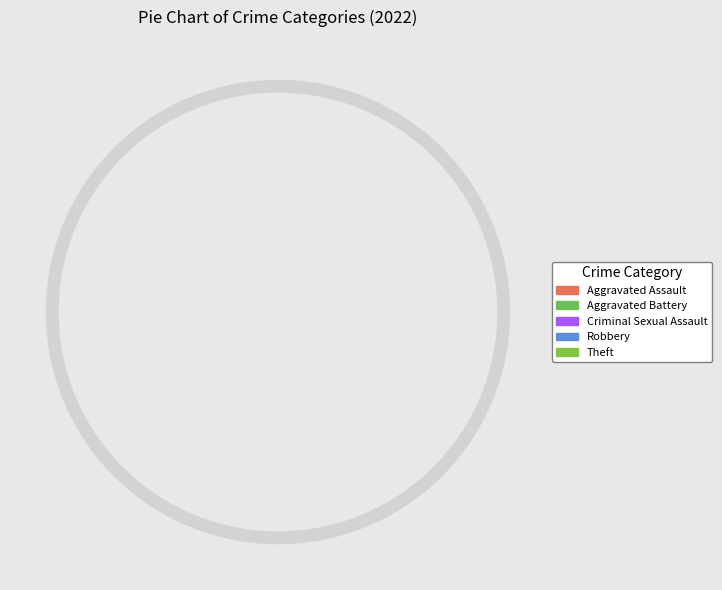

Is Arson the majority of the pie?

No